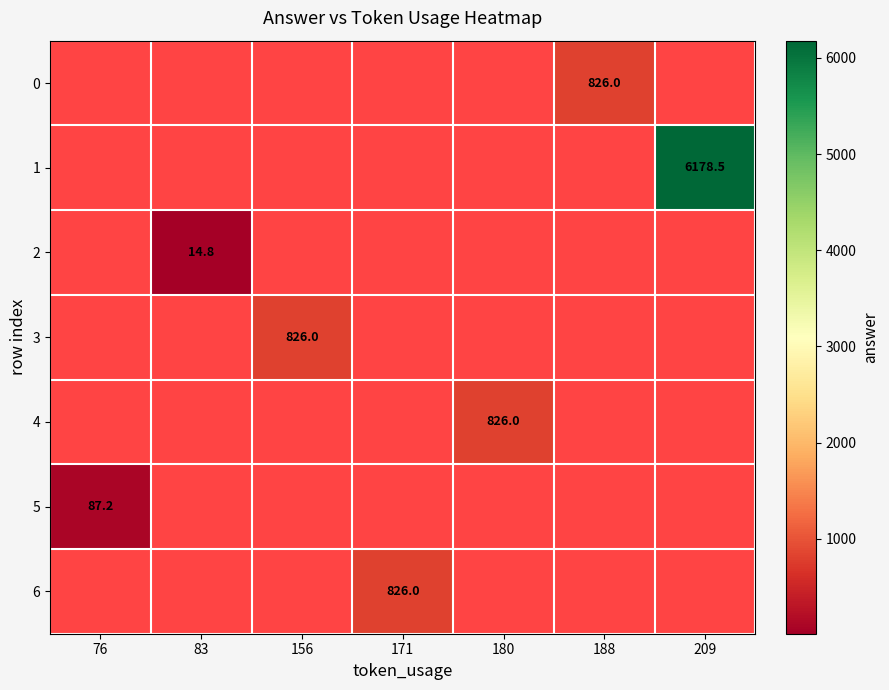

The 1 series shows 6178.5 at 209. True or false?

True